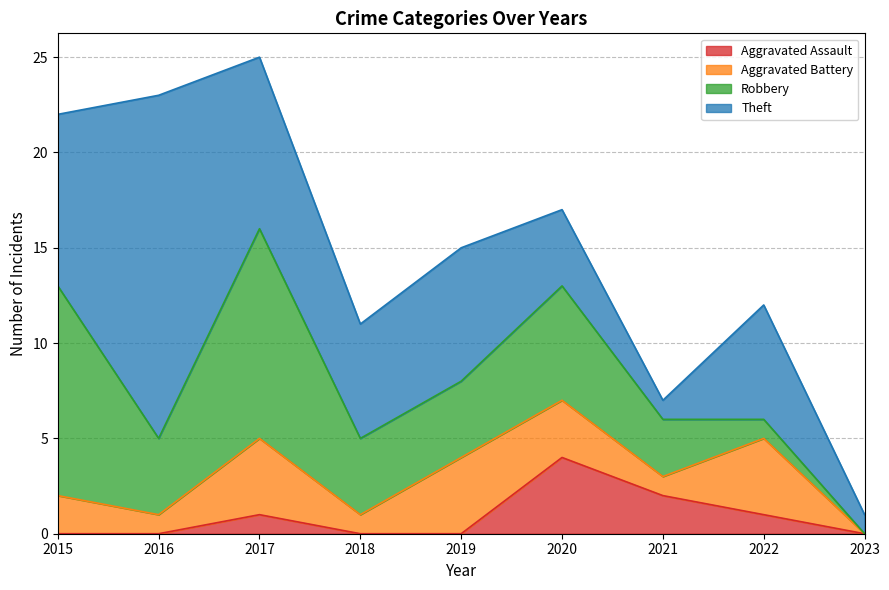

Does the chart have visible grid lines?

Yes